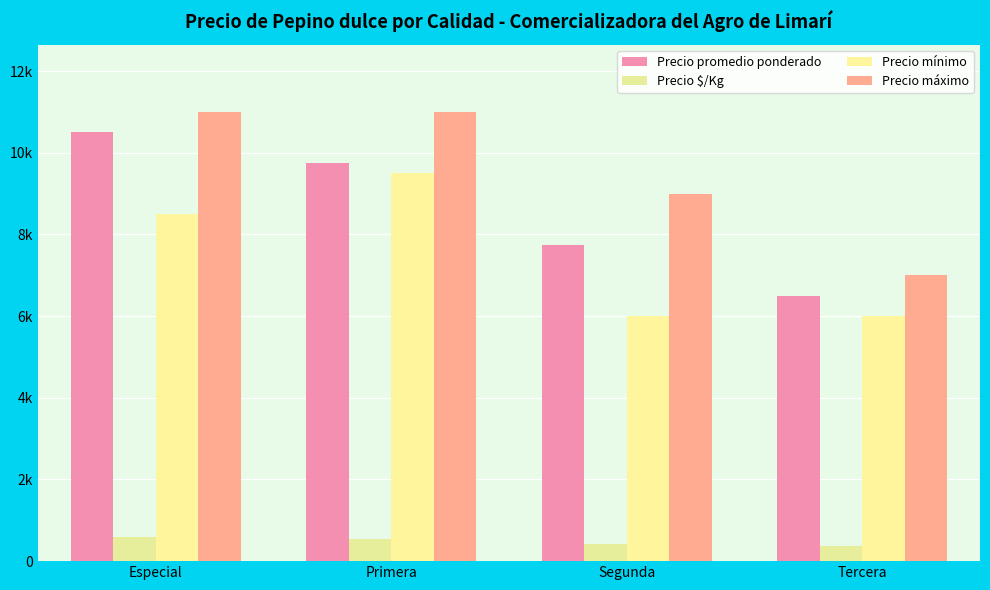

Does the chart contain stacked bars?

No